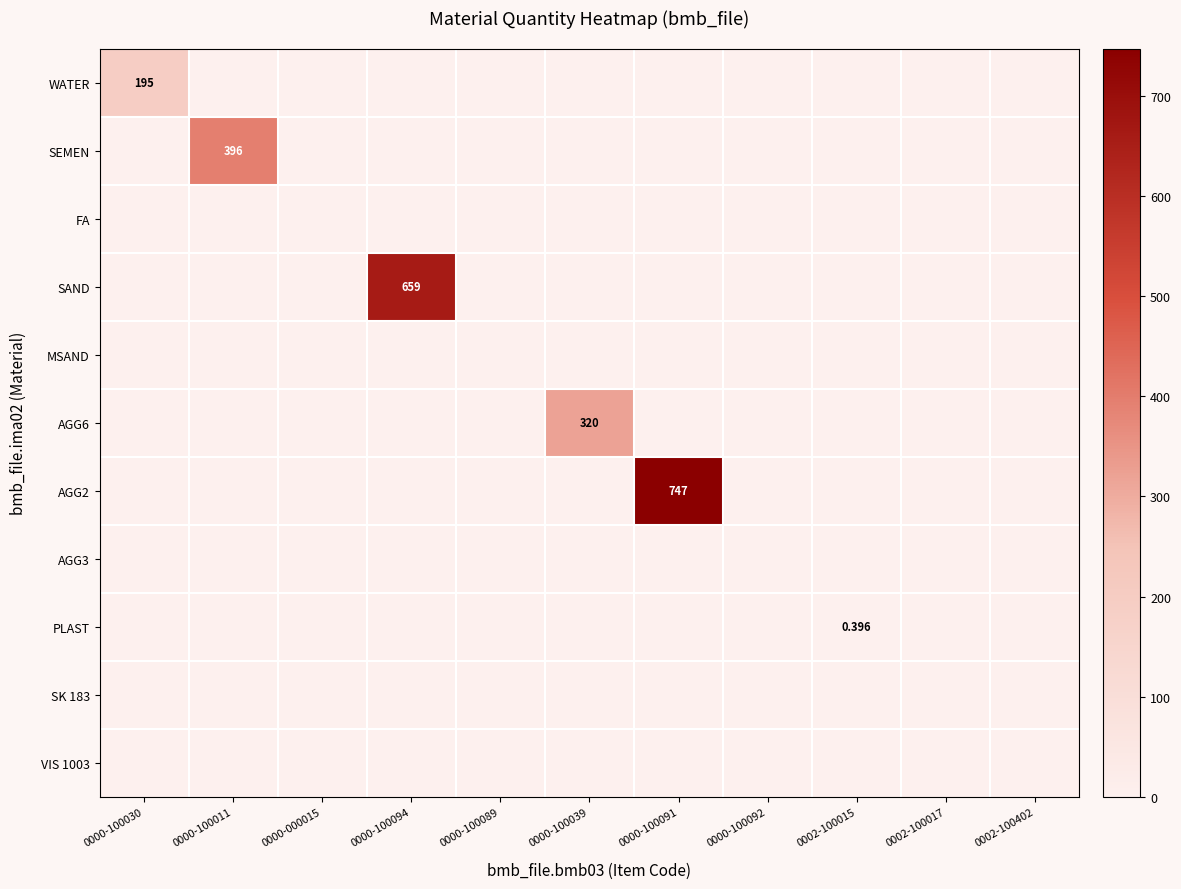

The value of SAND at 0002-100017 is 198.0. True or false?

False